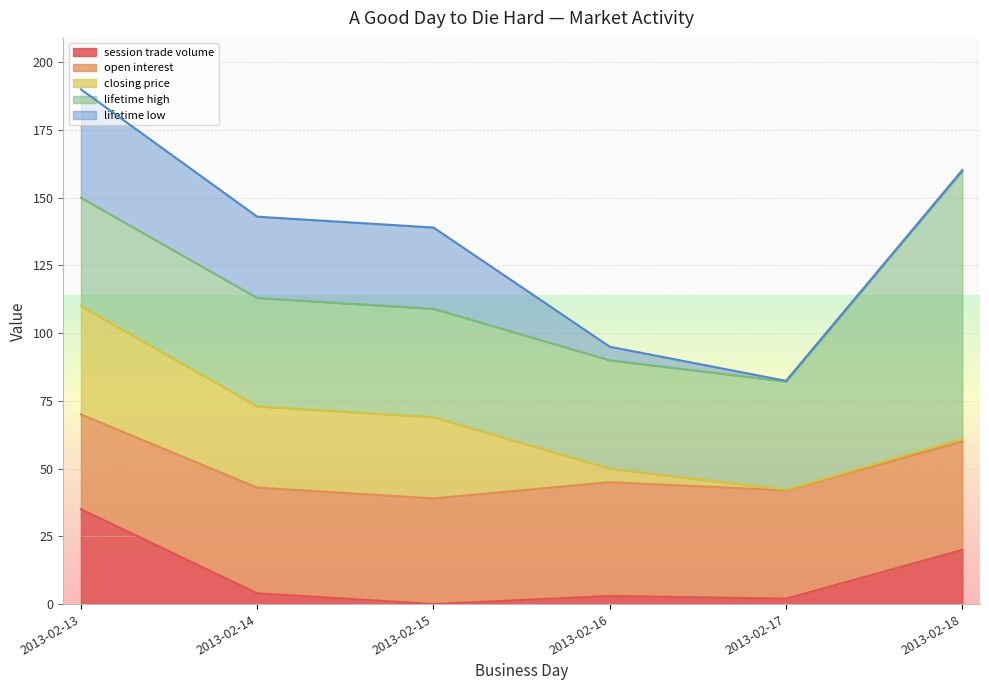

What is the spread (max minus min) of values at 2013-02-17?

39.8